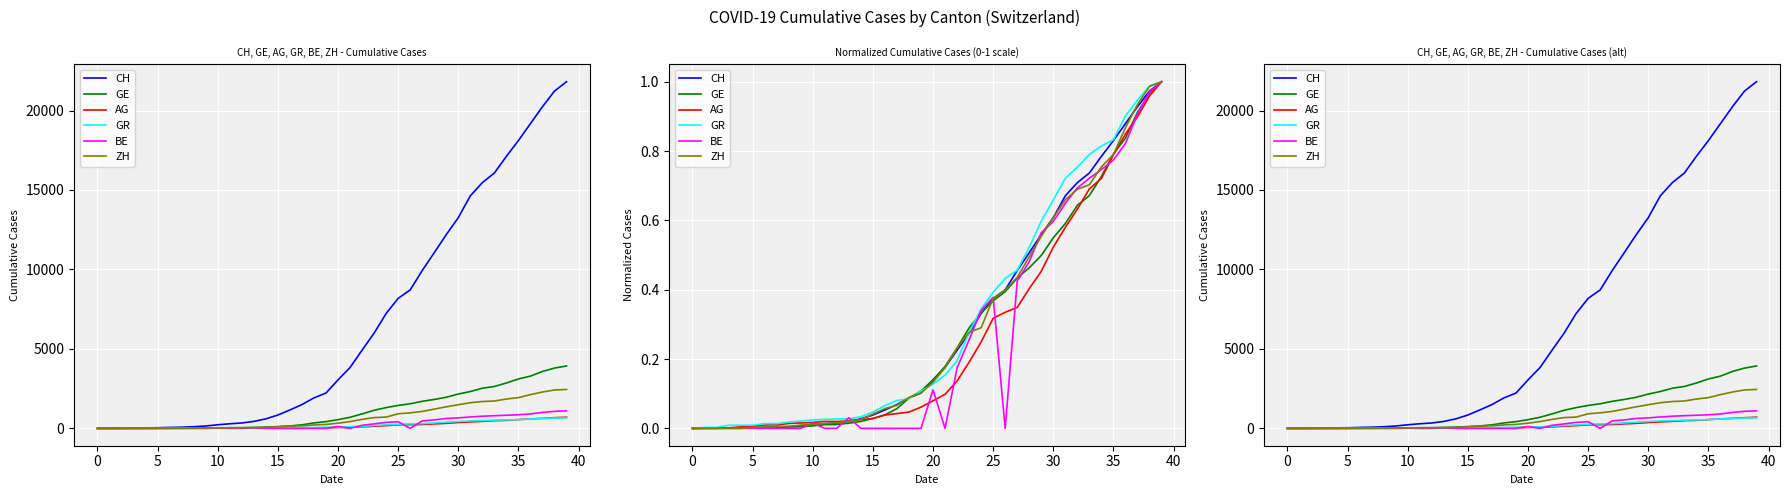

How many lines are shown in the chart?

6